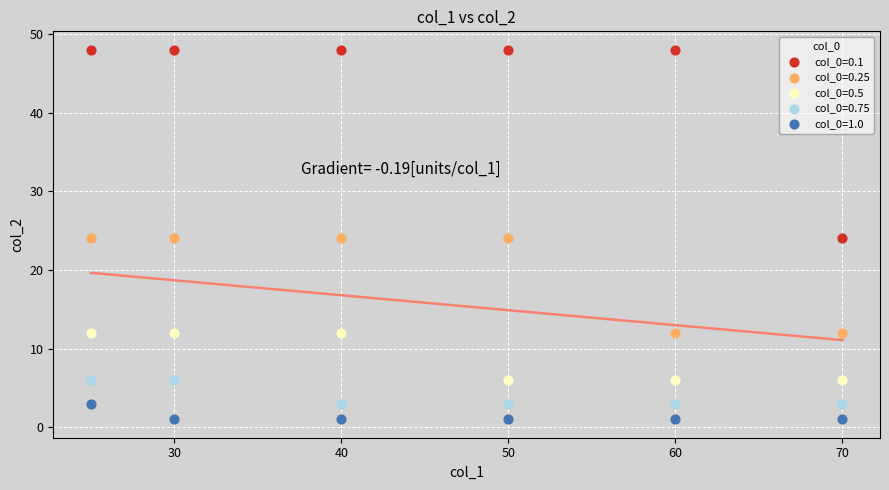

Across all data points, what is the range of X values (max minus min)?

45